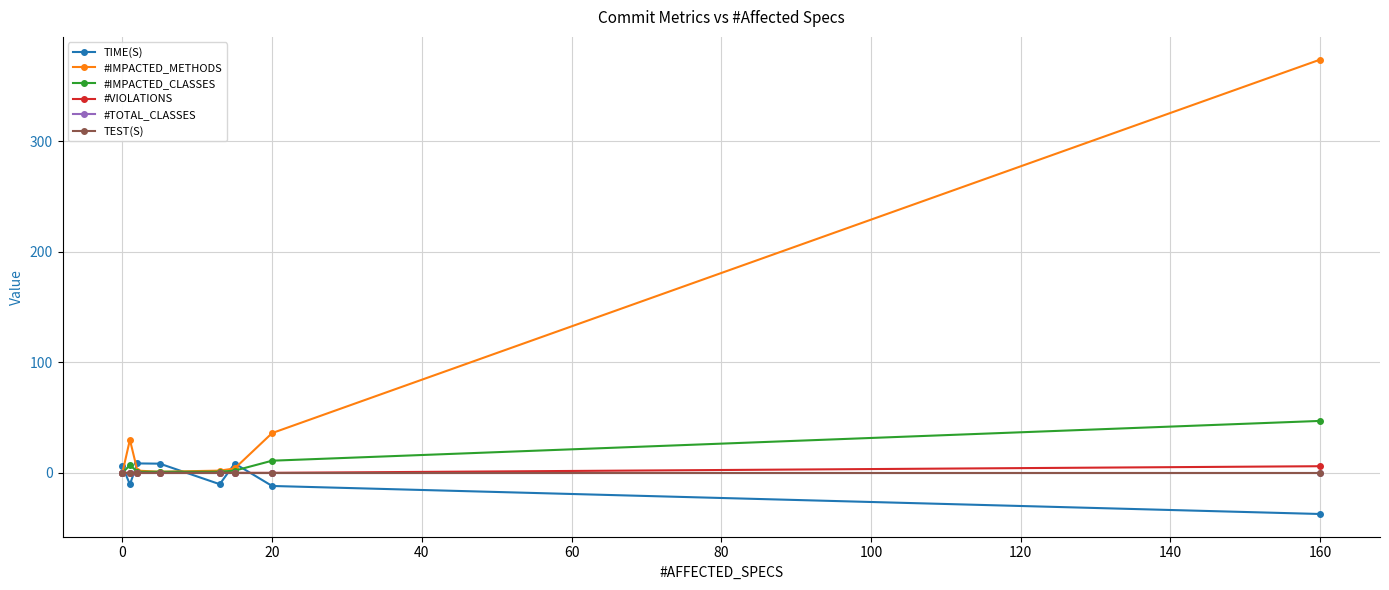

At how many categories does at least one series exceed 247?

1